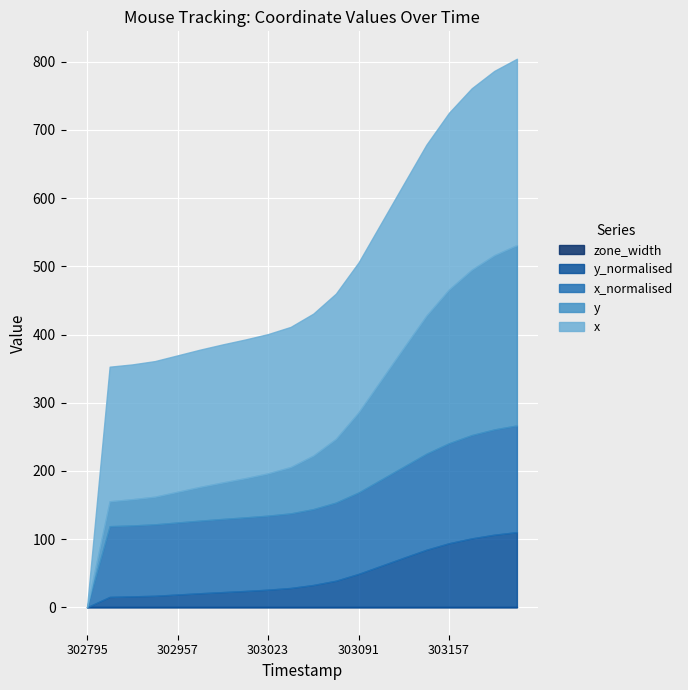

At which label is zone_width closest to 0?

302795